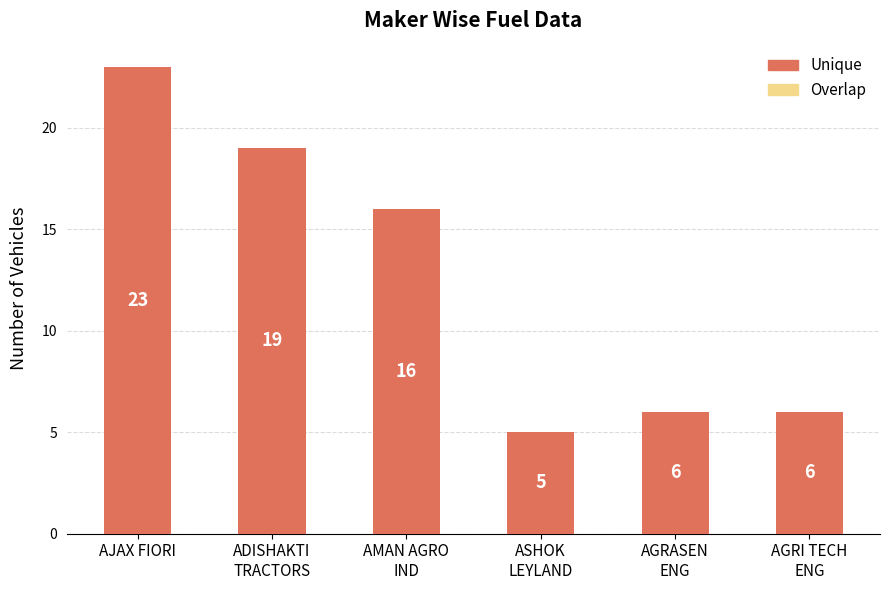

Reading left to right, list all the values displayed in this chart.

23	19	16	5	6	6